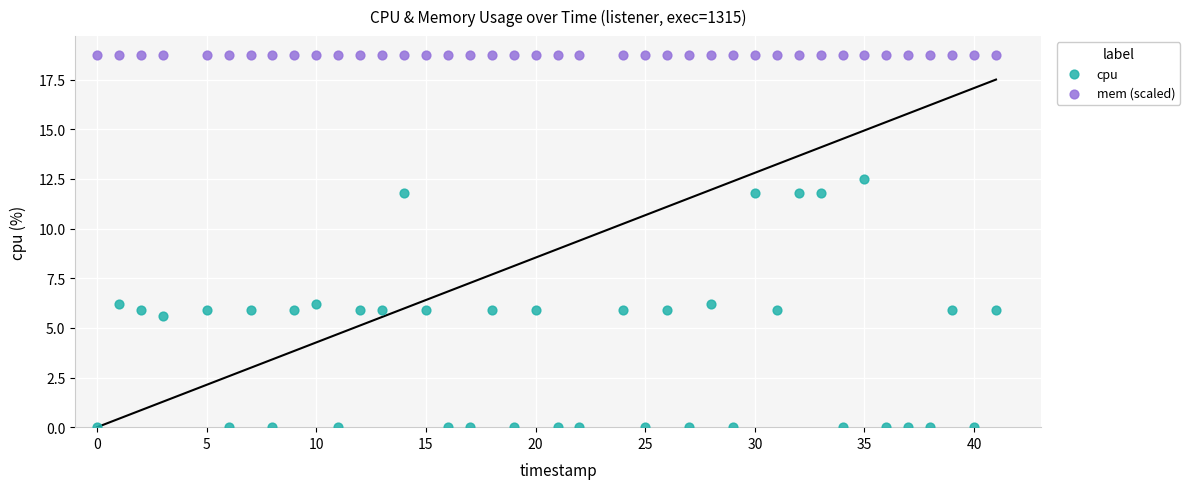

Which series reaches the minimum Y coordinate?

cpu